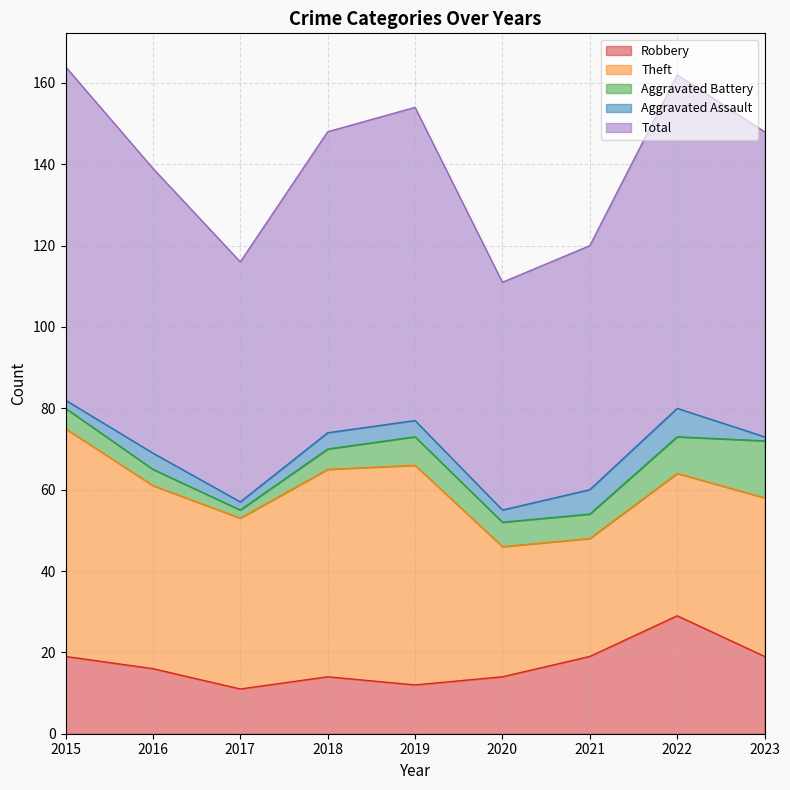

How many categories are shown in the chart?

9